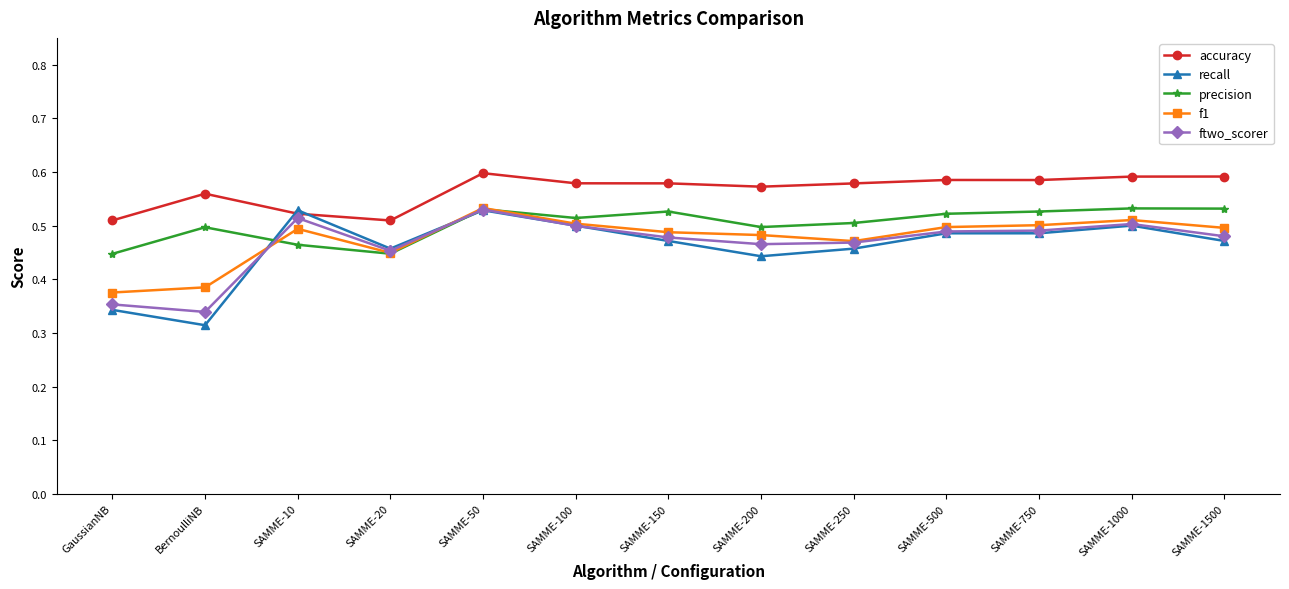

Is it true that ftwo_scorer equals 0.2 at SAMME-1000?

False